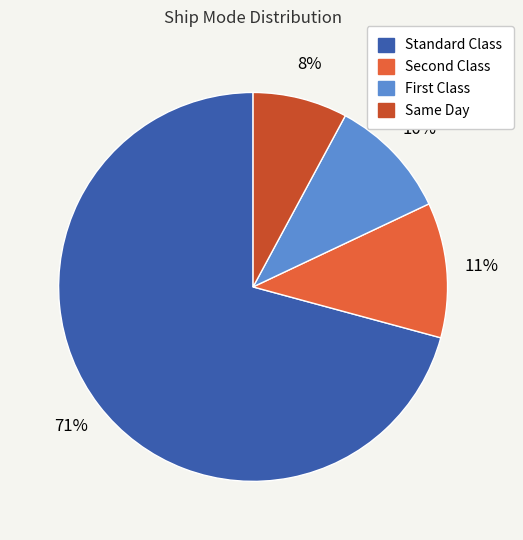

Does Same Day represent more than half of the total?

No